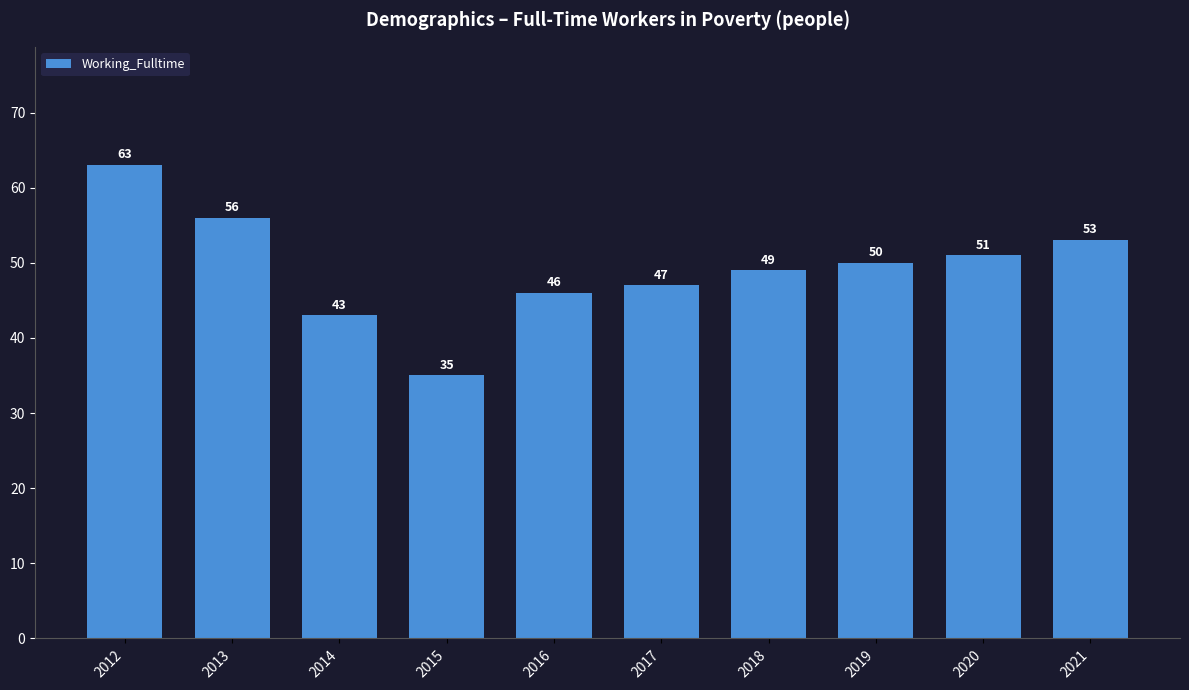

Reading left to right, transcribe all the data shown in this chart.

63	56	43	35	46	47	49	50	51	53